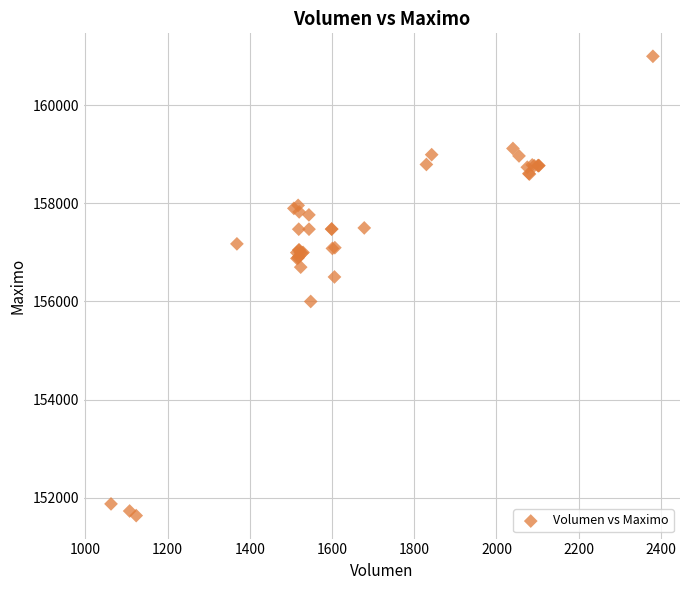

What Y value in the scatter plot is closest to 156316?

156500